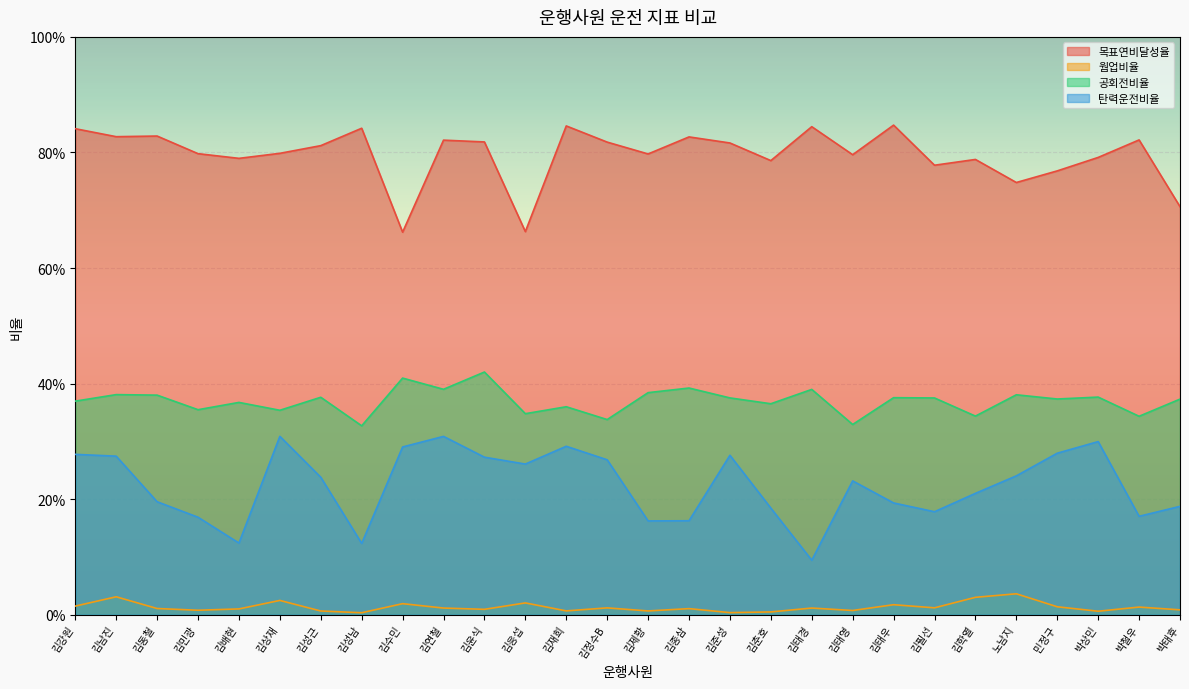

Which series has the largest total across all categories?

목표연비달성율